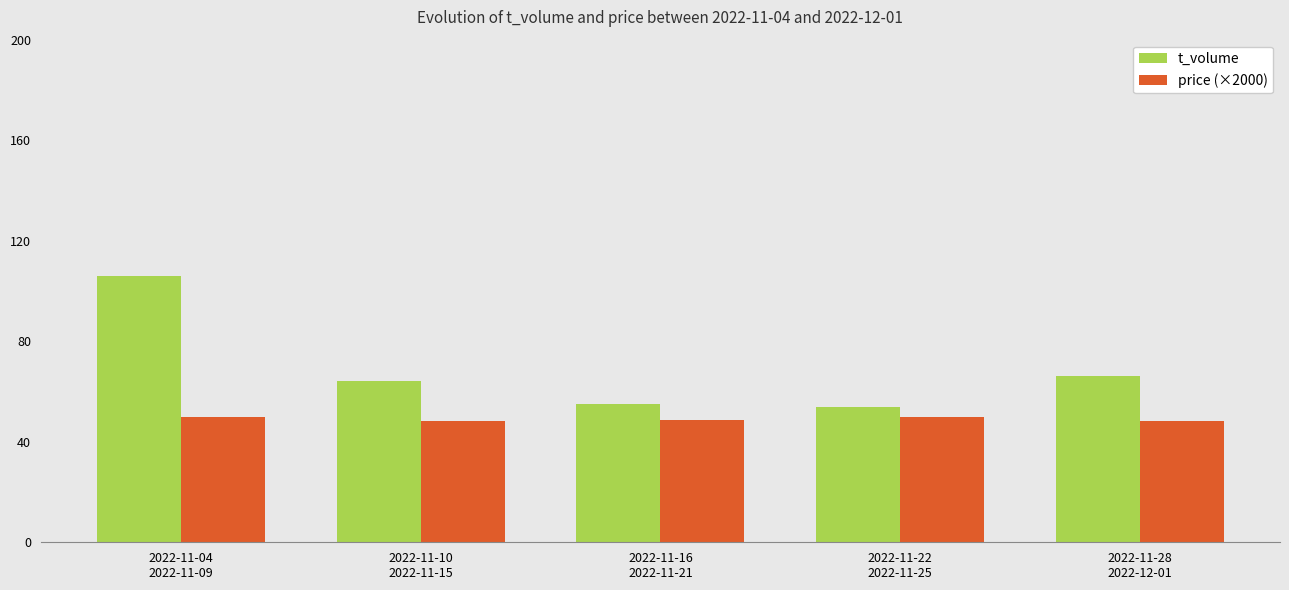

At 2022-11-22
2022-11-25, list the series in order from smallest to largest.

price (×2000), t_volume